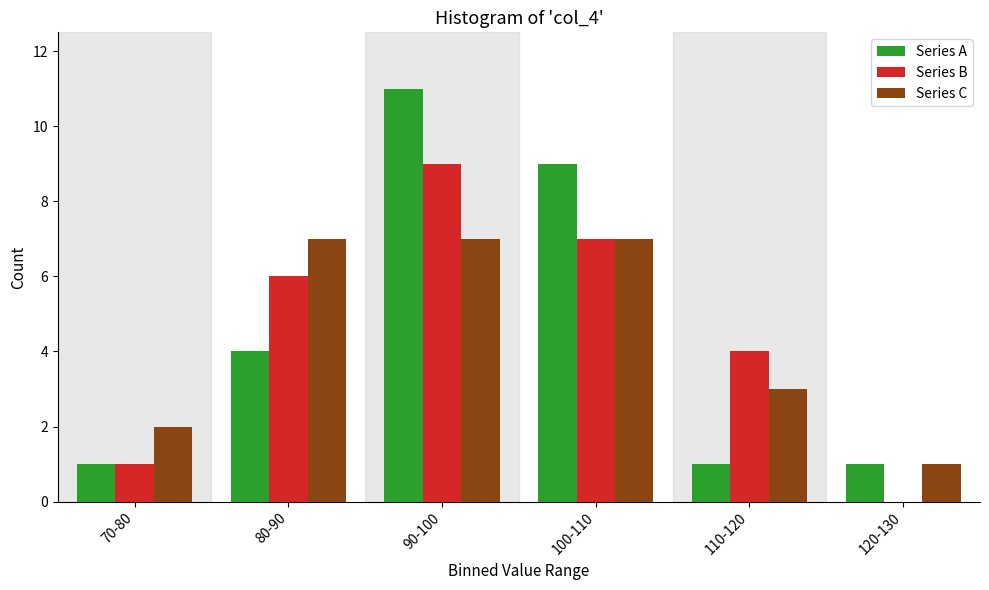

Reading left to right, transcribe all the data shown in this chart.

Series A: 70-80=1	80-90=4	90-100=11	100-110=9	110-120=1	120-130=1
Series B: 70-80=1	80-90=6	90-100=9	100-110=7	110-120=4	120-130=0
Series C: 70-80=2	80-90=7	90-100=7	100-110=7	110-120=3	120-130=1